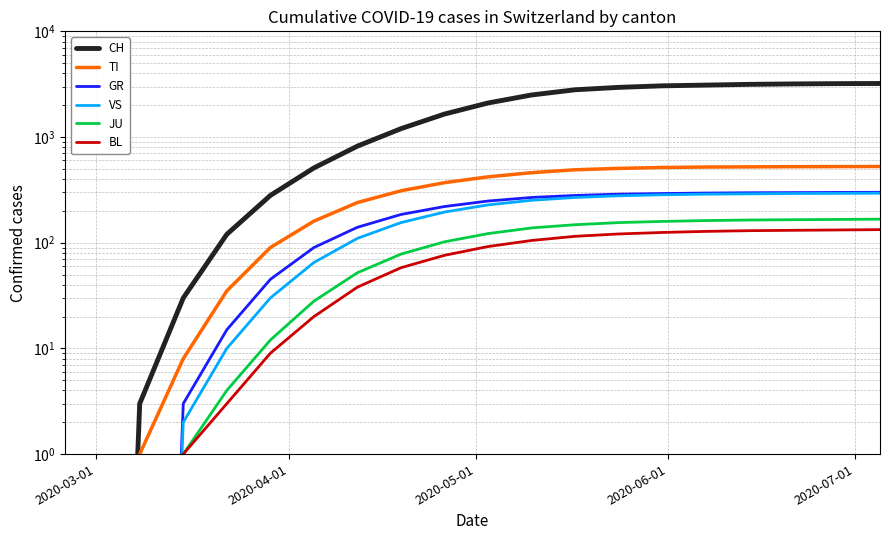

True or false: JU has more than 1 points higher than both neighbors.

False